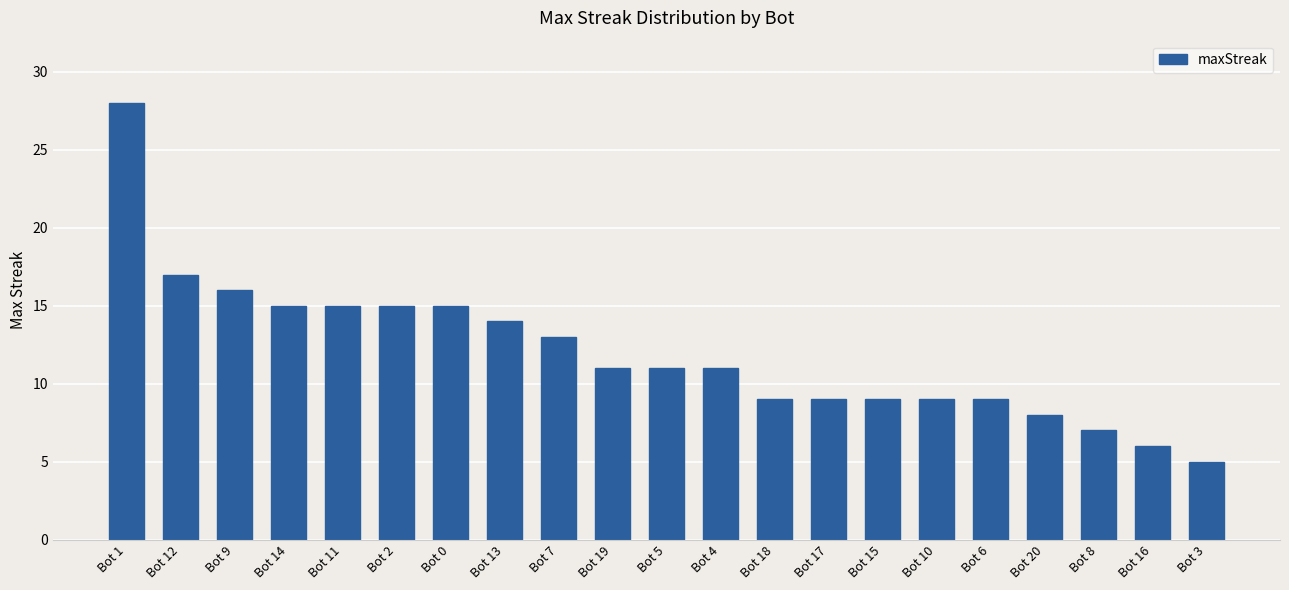

Between Bot 3 and Bot 13, which is larger?

Bot 13